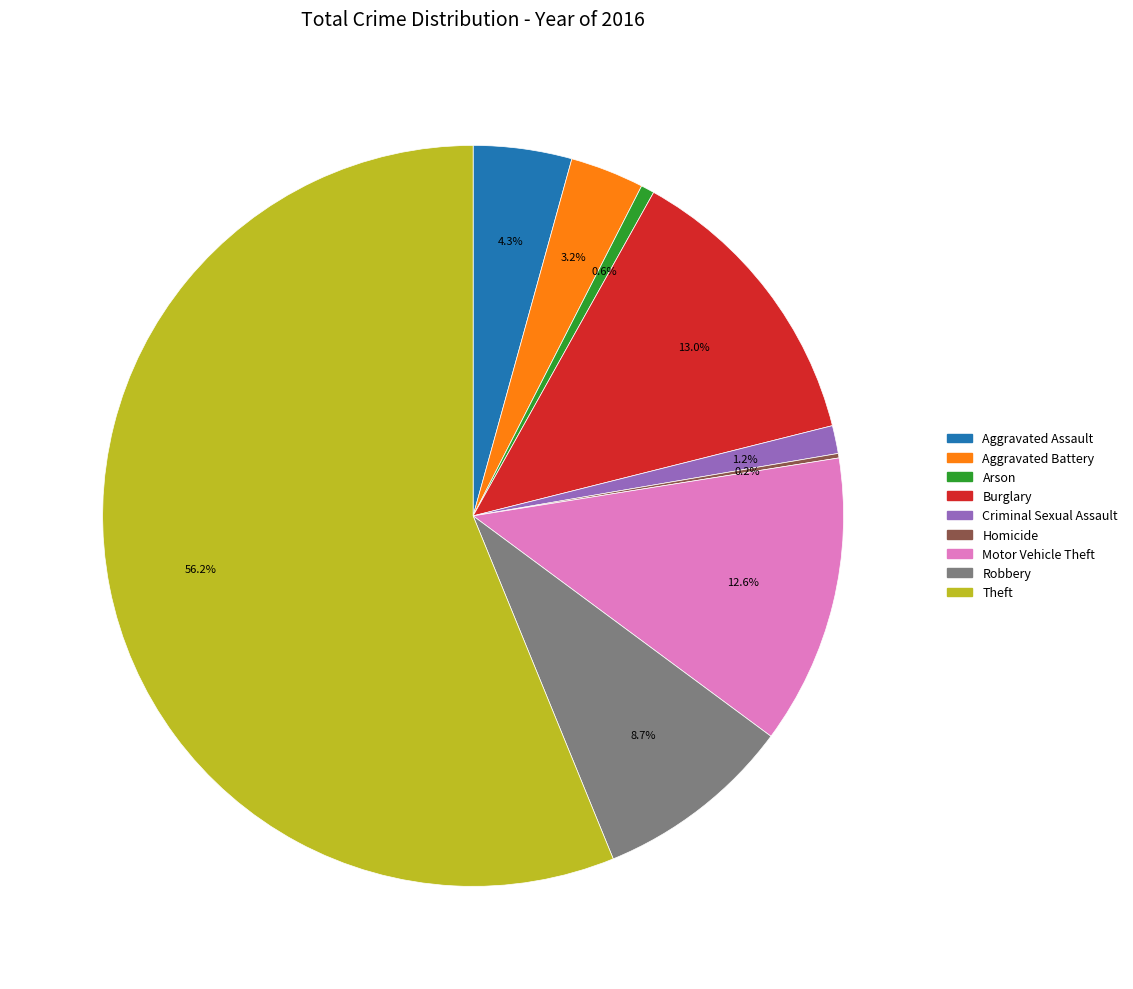

True or false: Criminal Sexual Assault accounts for 1% of the total.

True